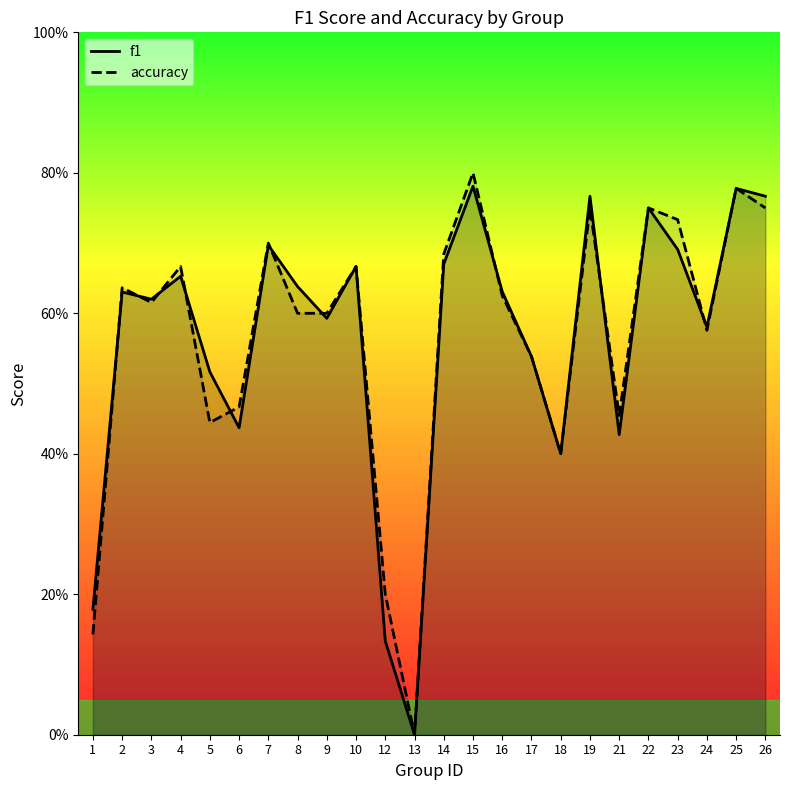

Read the accuracy value at 5.

0.4